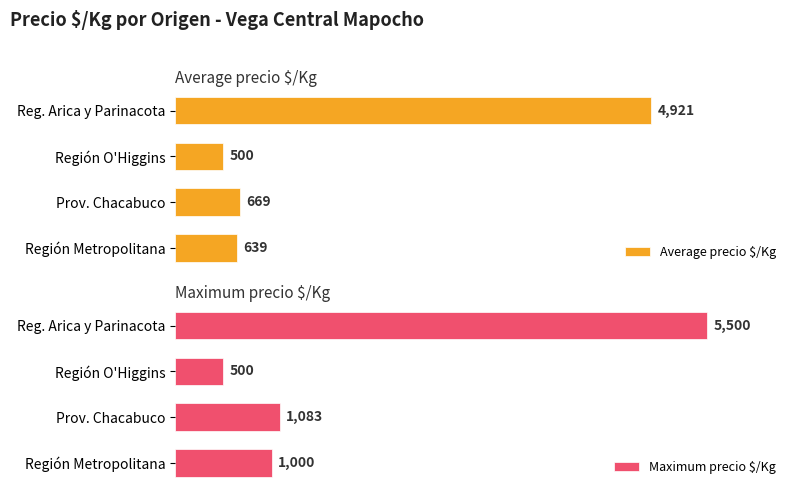

Which category has the highest value across all series?

3